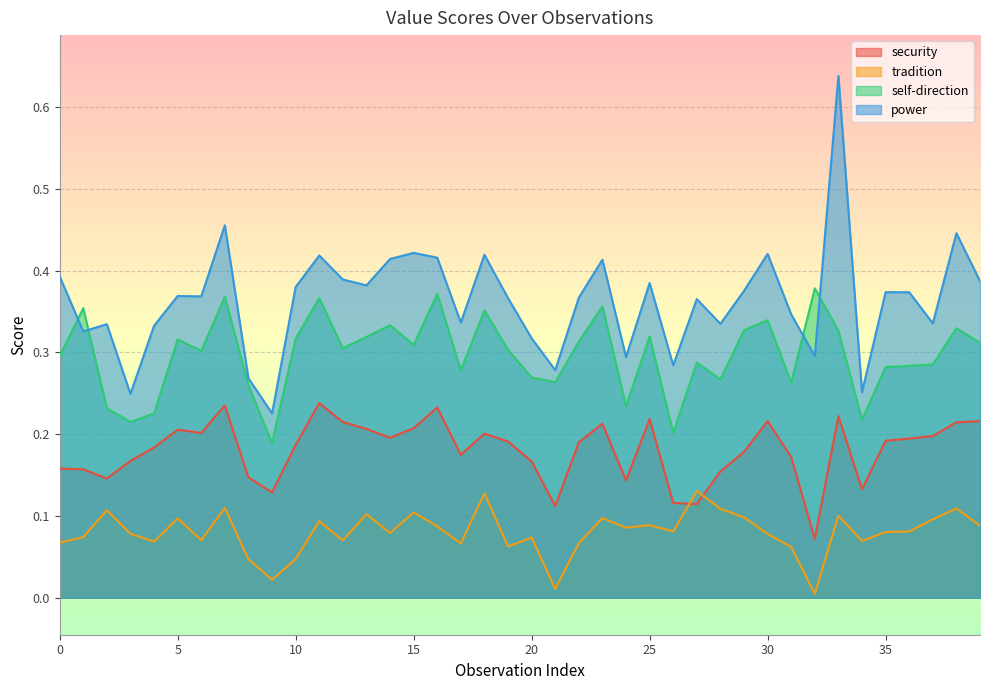

Is it true that self-direction equals 0.3 at 25?

True